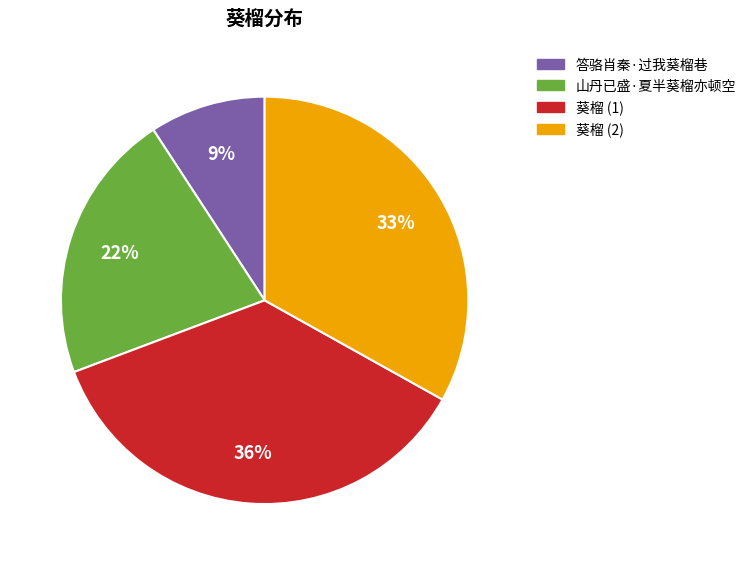

True or false: 答骆肖秦·过我葵榴巷 accounts for 1% of the total.

False